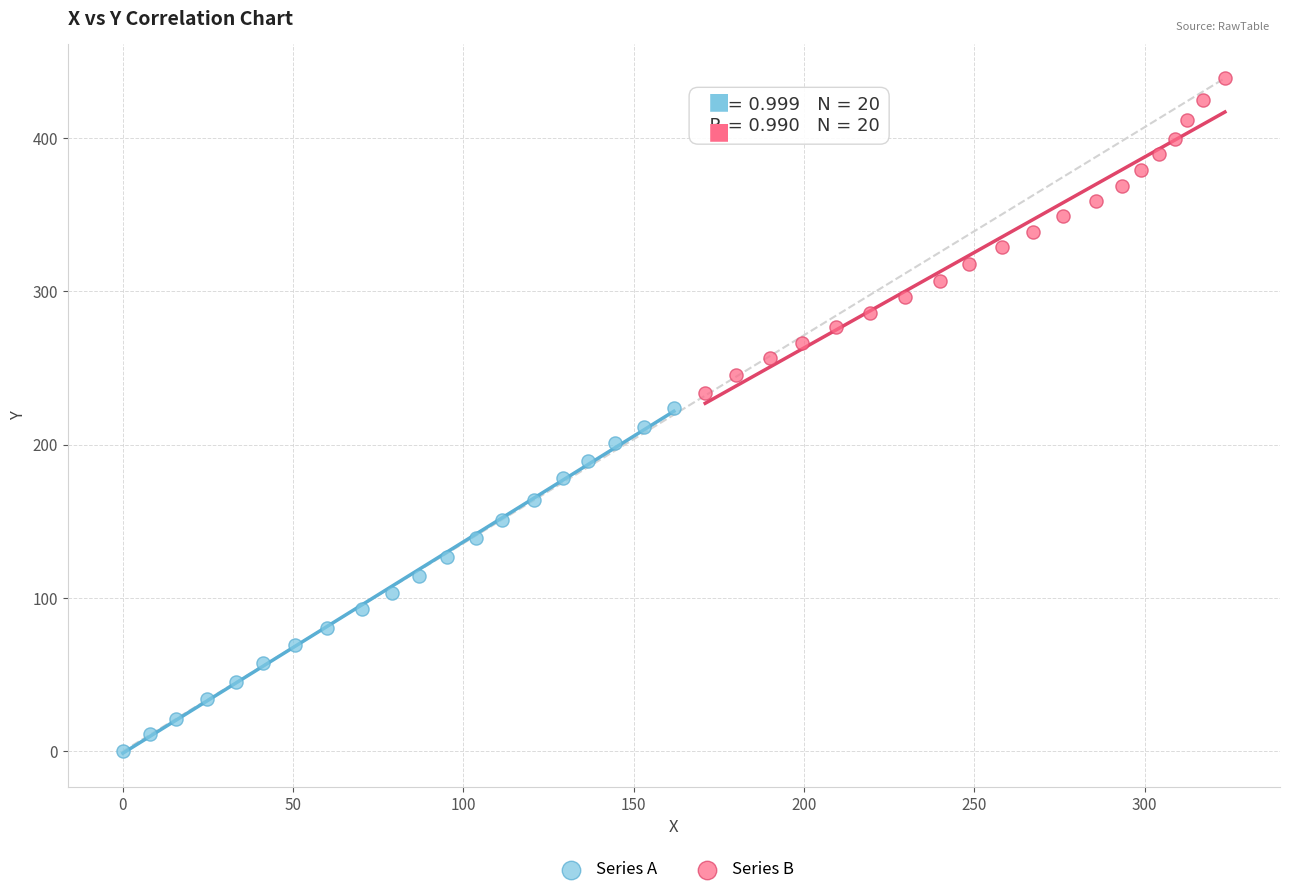

Which series reaches the maximum Y coordinate?

Series B